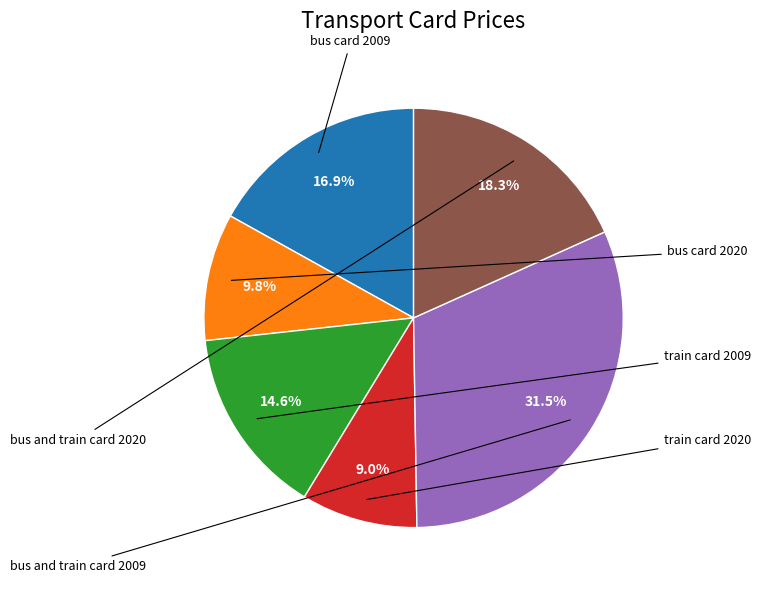

Which slice is the largest?

bus and train card 2009